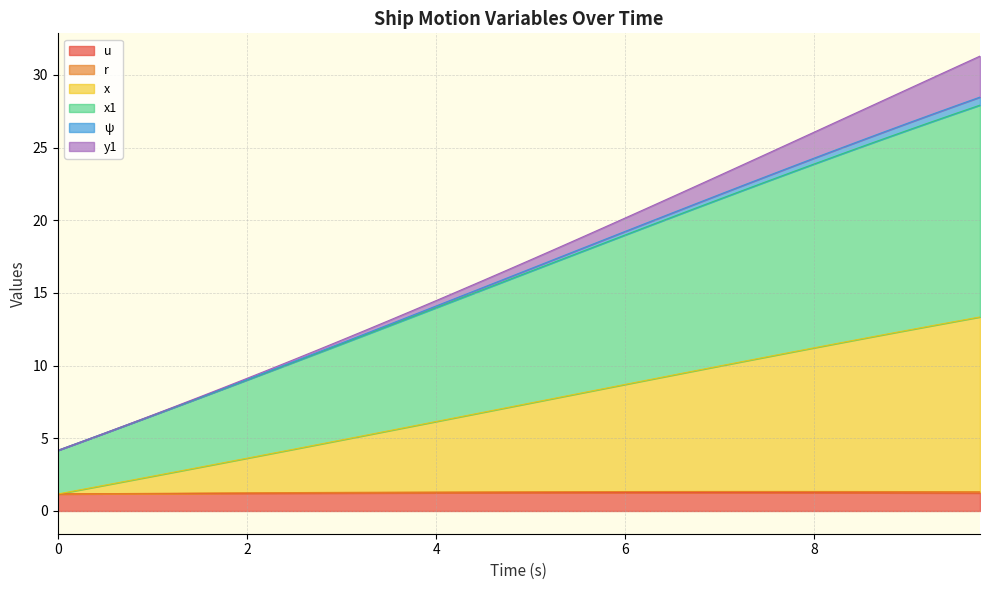

What is the maximum value shown in the chart?

31.3